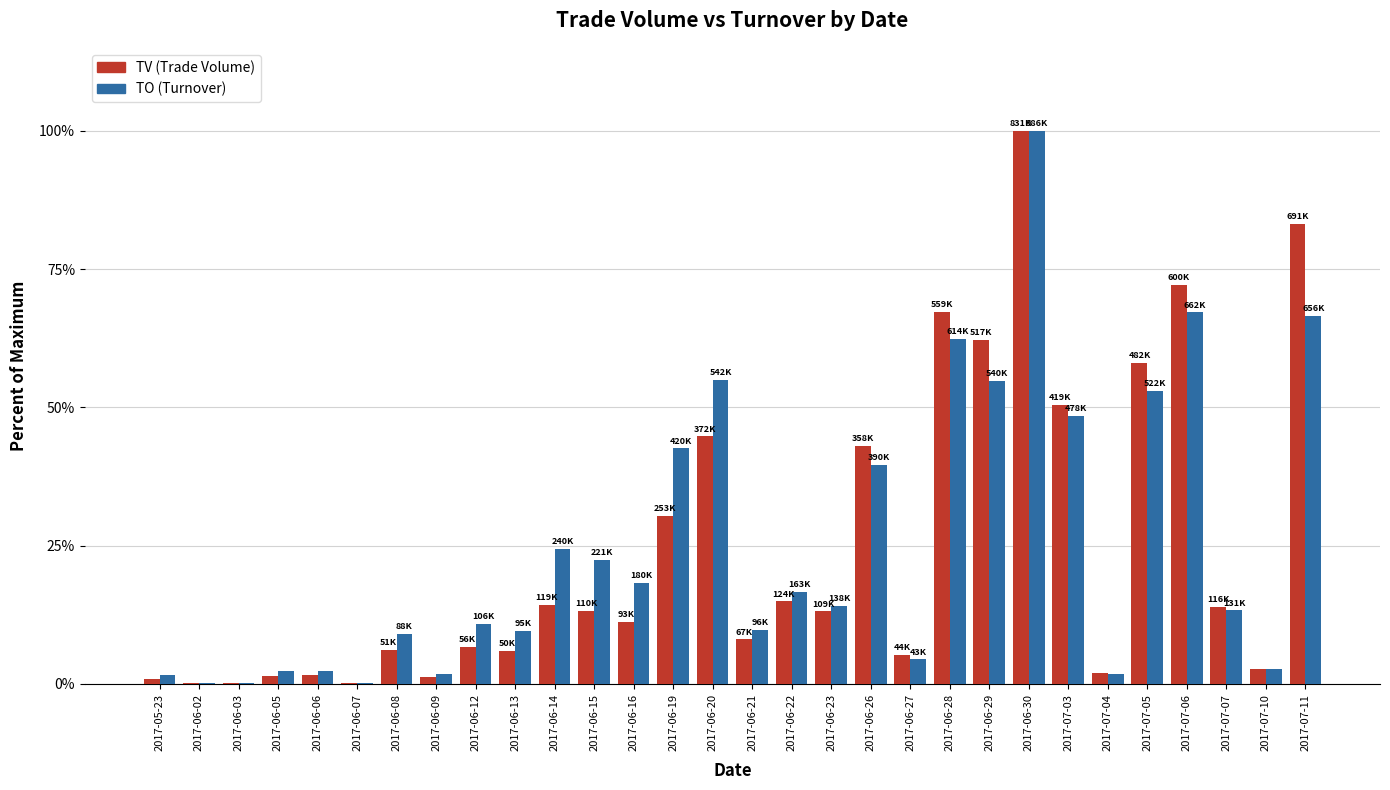

At which category is the sum across all series the highest?

2017-06-30